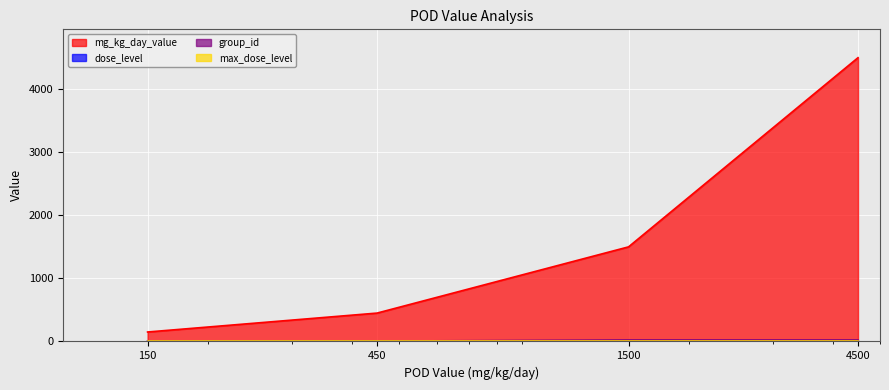

Which series has the largest range (max minus min)?

mg_kg_day_value